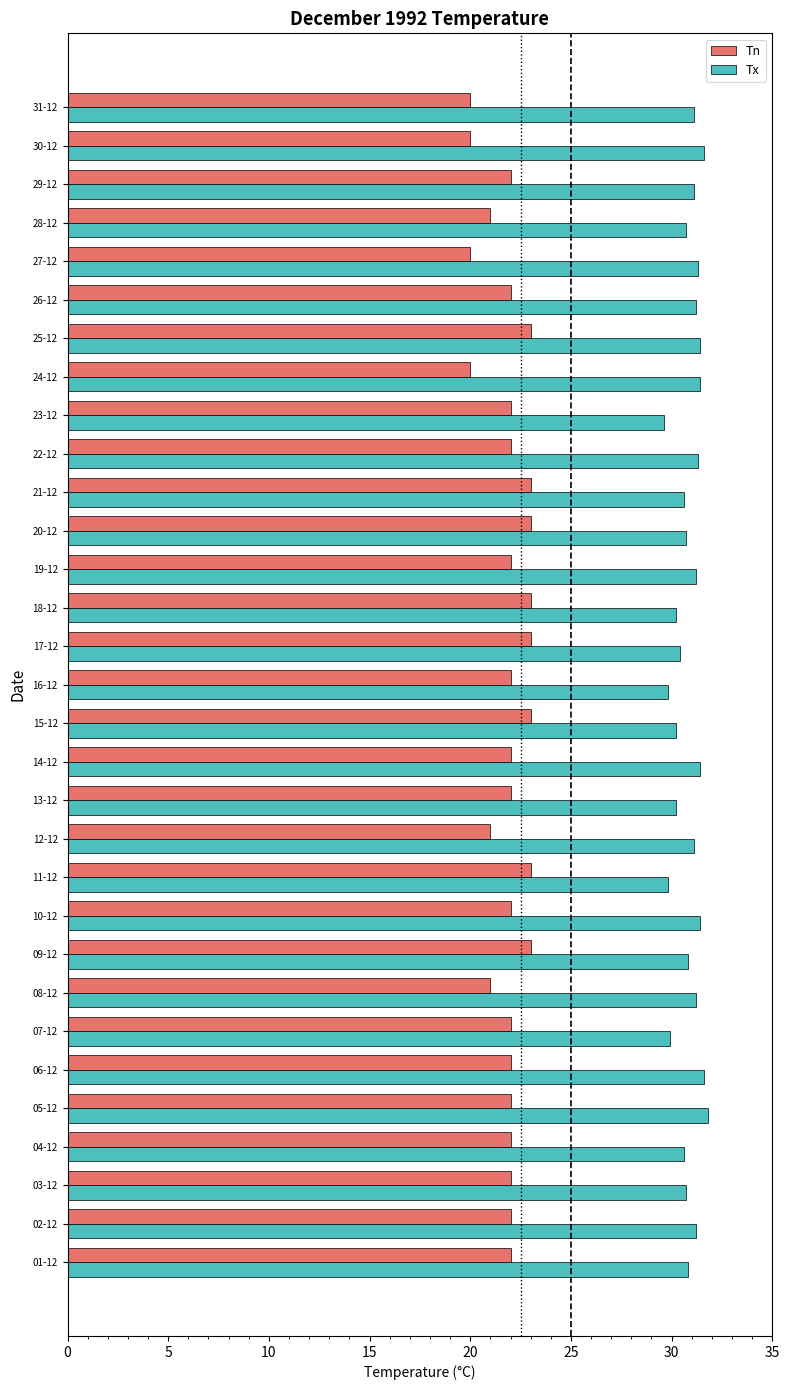

Which series has the widest spread of values?

Tn